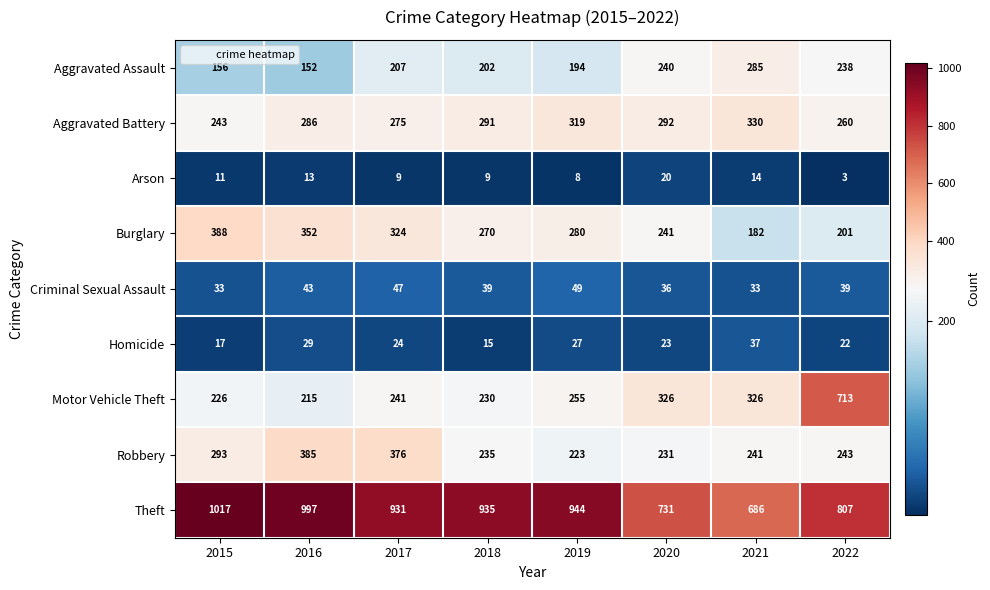

What is the sum of the Criminal Sexual Assault values at 2022 and 2017?

86